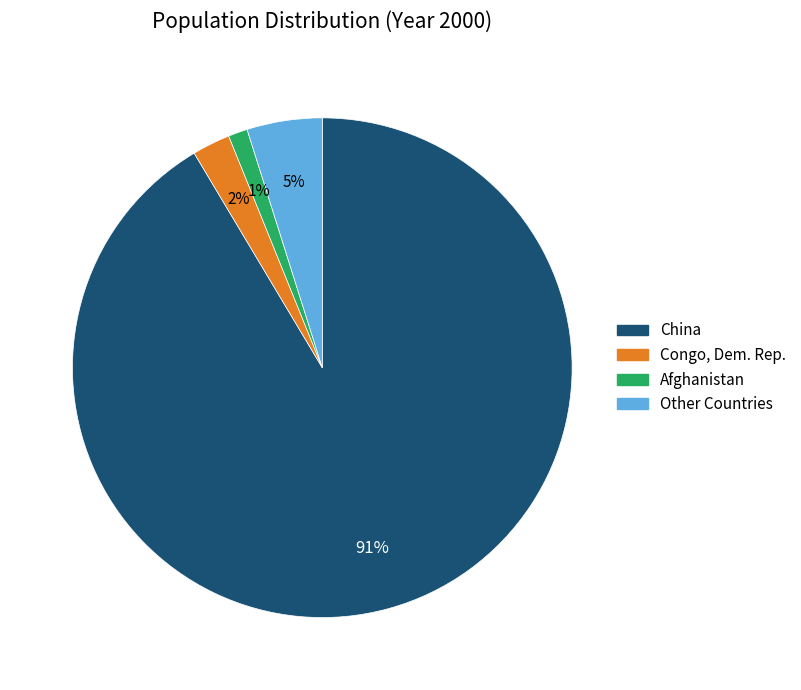

Is it true that China is 99% of the pie?

False